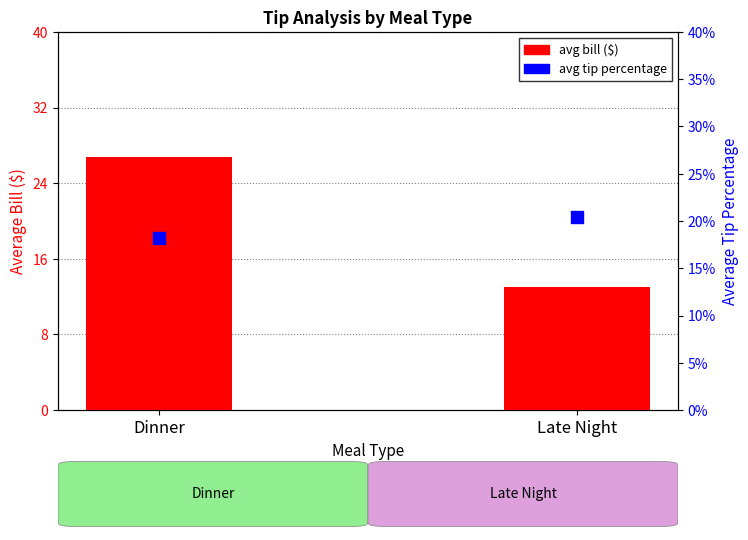

Which series has the largest total across all categories?

Avg Bill